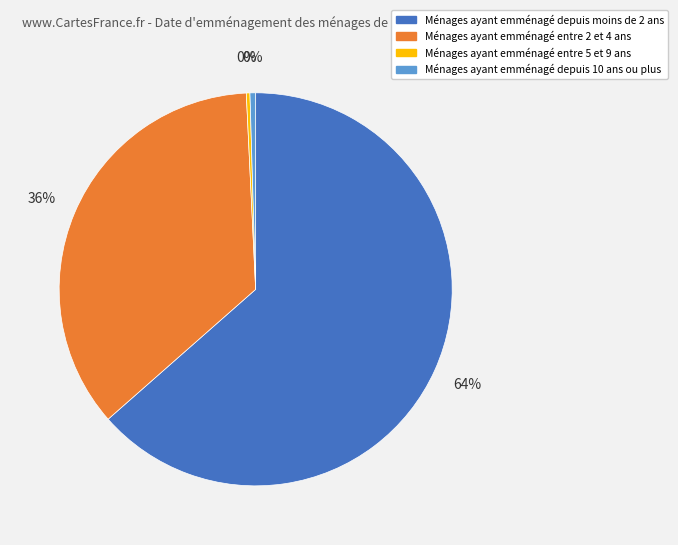

True or false: Ménages ayant emménagé entre 5 et 9 ans accounts for 0% of the total.

True